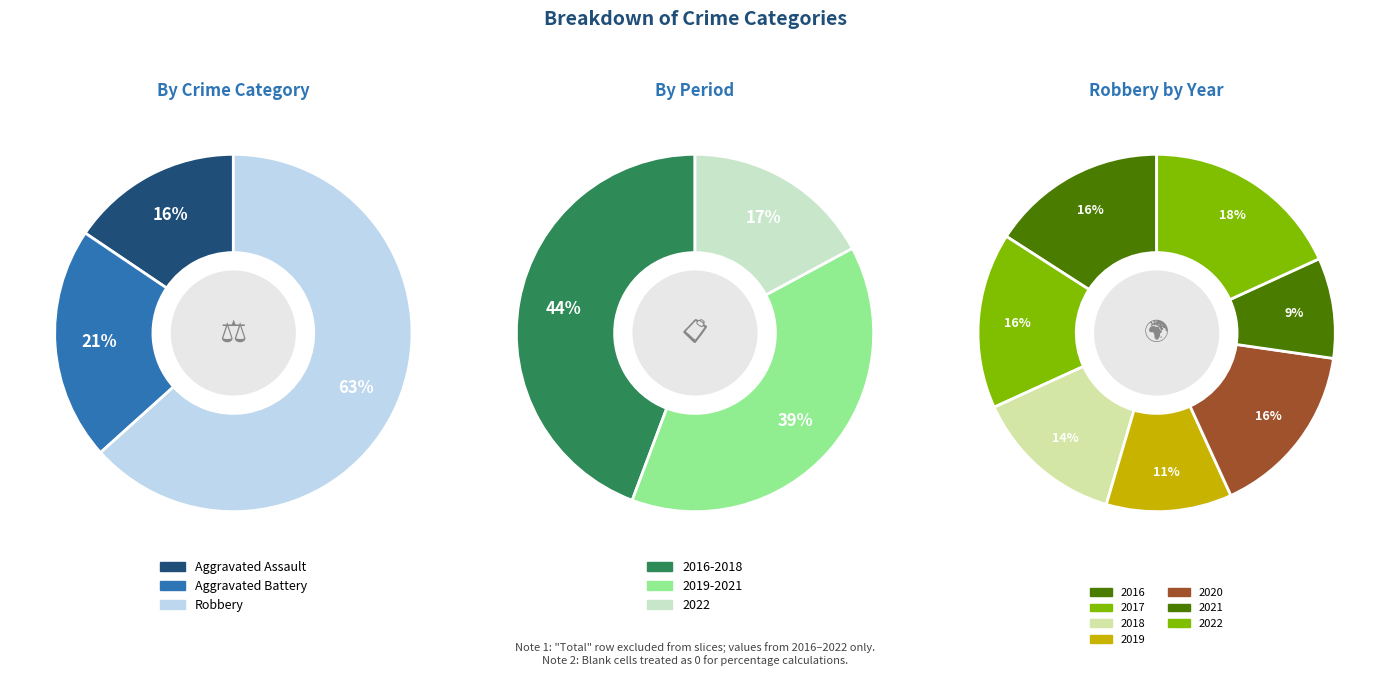

To the nearest percent, what is the average slice percentage?

14%